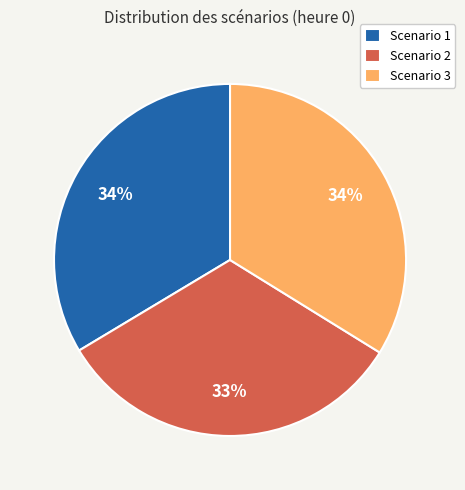

To the nearest percent, what is the combined percentage of Scenario 3 and Scenario 2?

66%